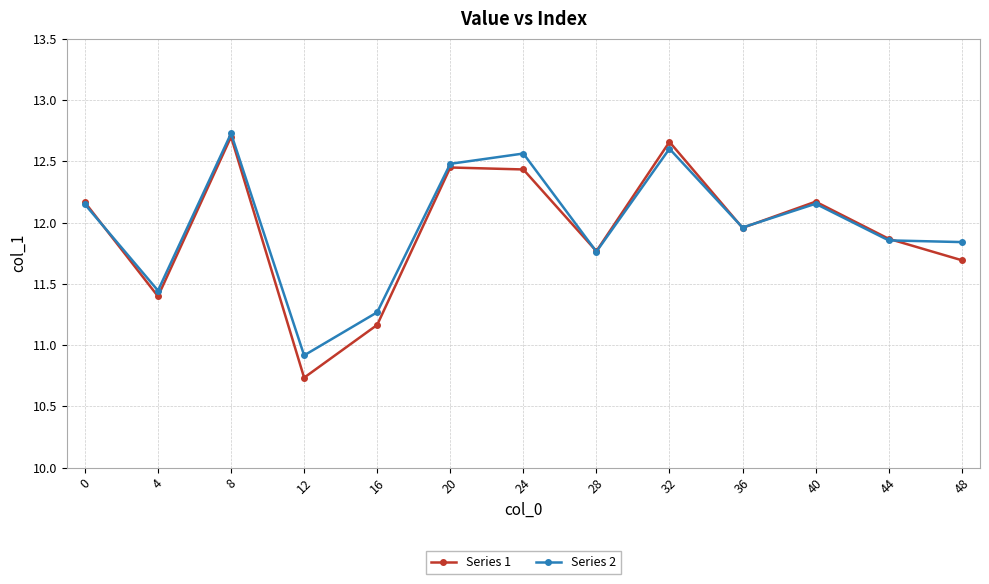

Which series has the widest spread of values?

Series 1